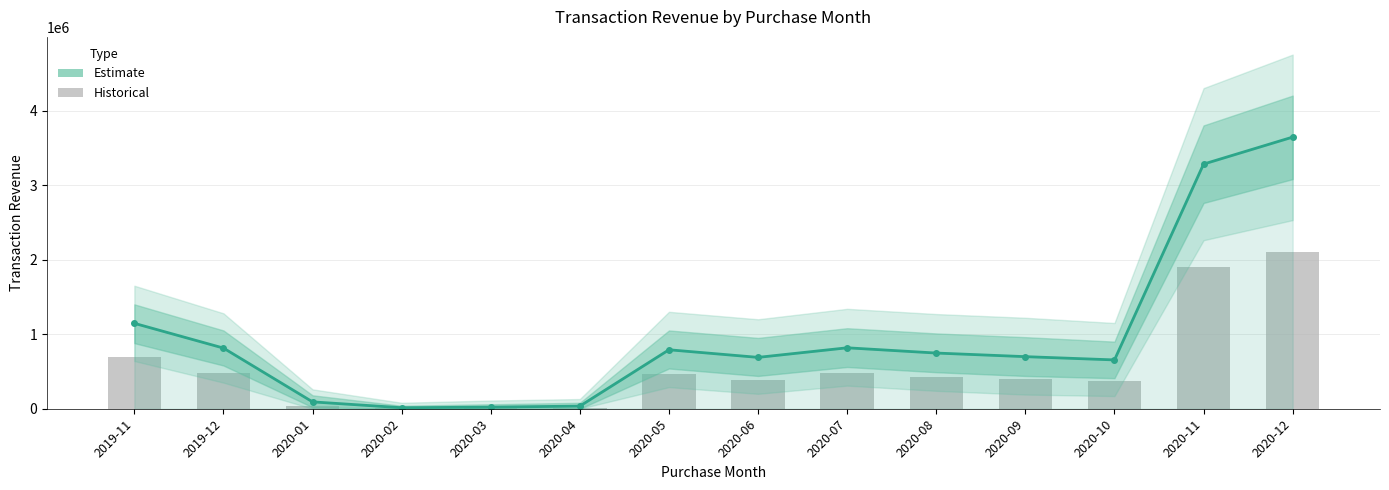

What is the average value of the Actual (bar) series?

554857.1